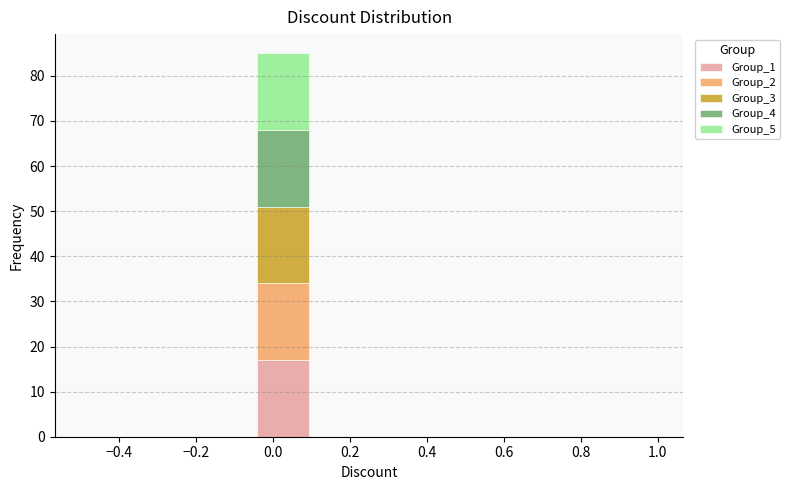

Which range on the x-axis has the tallest stacked bar (by total height)?

-0.05 to 0.10